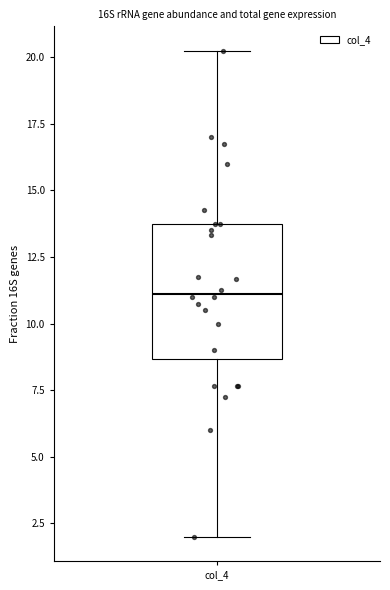

Where does the upper whisker of the box for col_4 end on the y-axis? The values are not printed on the chart, so give them approximately, as read against the axis.

20.5